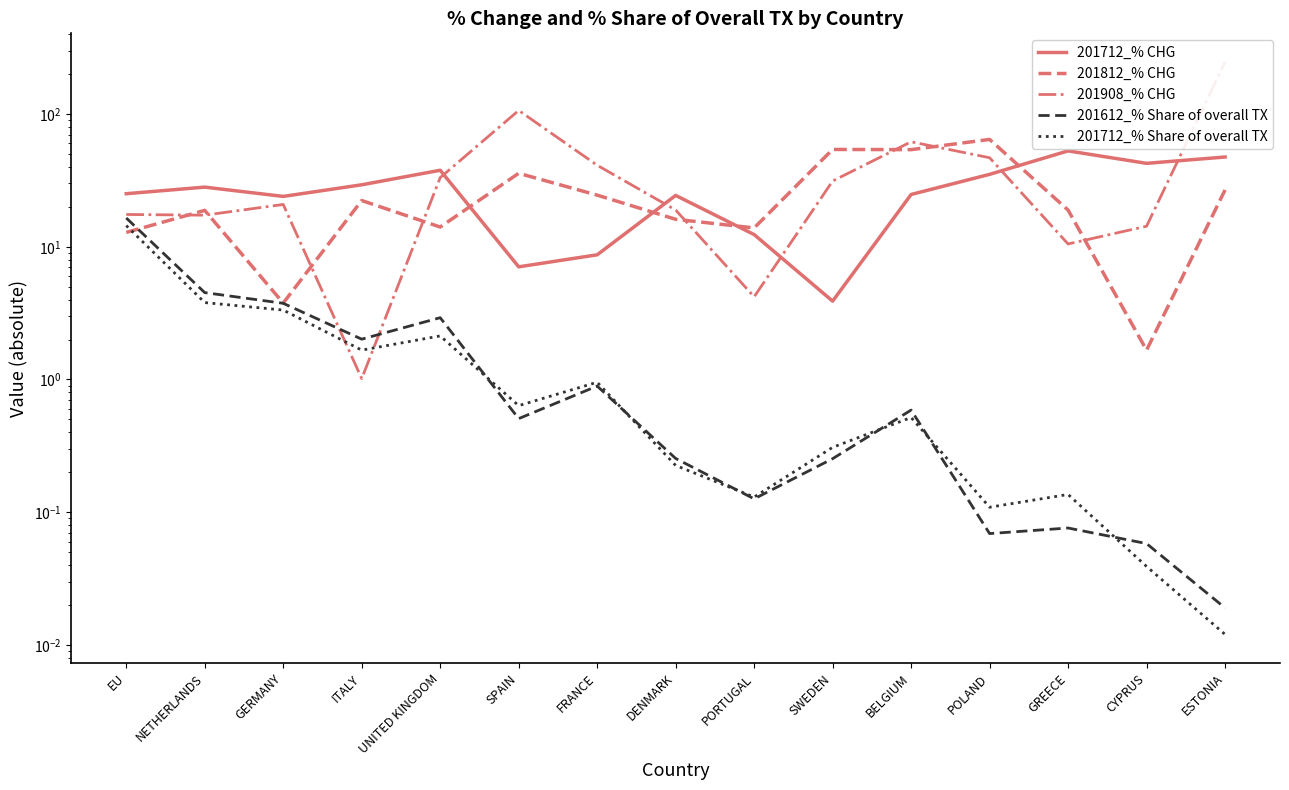

Reading left to right, extract all data points from this chart.

201712_% CHG: EU=25.1	NETHERLANDS=28.1	GERMANY=24.0	ITALY=29.3	UNITED KINGDOM=37.7	SPAIN=7.1	FRANCE=8.7	DENMARK=24.4	PORTUGAL=12.4	SWEDEN=3.9	BELGIUM=24.8	POLAND=35.1	GREECE=52.8	CYPRUS=42.5	ESTONIA=47.4
201812_% CHG: EU=12.8	NETHERLANDS=18.8	GERMANY=3.8	ITALY=22.3	UNITED KINGDOM=14.1	SPAIN=35.8	FRANCE=24.5	DENMARK=16.1	PORTUGAL=13.9	SWEDEN=54.1	BELGIUM=53.9	POLAND=64.4	GREECE=18.9	CYPRUS=1.7	ESTONIA=26.8
201908_% CHG: EU=17.5	NETHERLANDS=17.3	GERMANY=20.8	ITALY=1.0	UNITED KINGDOM=33.2	SPAIN=106.4	FRANCE=41.1	DENMARK=18.9	PORTUGAL=4.2	SWEDEN=31.3	BELGIUM=61.8	POLAND=46.8	GREECE=10.5	CYPRUS=14.3	ESTONIA=246.8
201612_% Share of overall TX: EU=16.5	NETHERLANDS=4.5	GERMANY=3.7	ITALY=2.0	UNITED KINGDOM=2.9	SPAIN=0.5	FRANCE=0.9	DENMARK=0.3	PORTUGAL=0.1	SWEDEN=0.3	BELGIUM=0.6	POLAND=0.1	GREECE=0.1	CYPRUS=0.1	ESTONIA=0.0
201712_% Share of overall TX: EU=14.4	NETHERLANDS=3.8	GERMANY=3.3	ITALY=1.7	UNITED KINGDOM=2.1	SPAIN=0.6	FRANCE=1.0	DENMARK=0.2	PORTUGAL=0.1	SWEDEN=0.3	BELGIUM=0.5	POLAND=0.1	GREECE=0.1	CYPRUS=0.0	ESTONIA=0.0